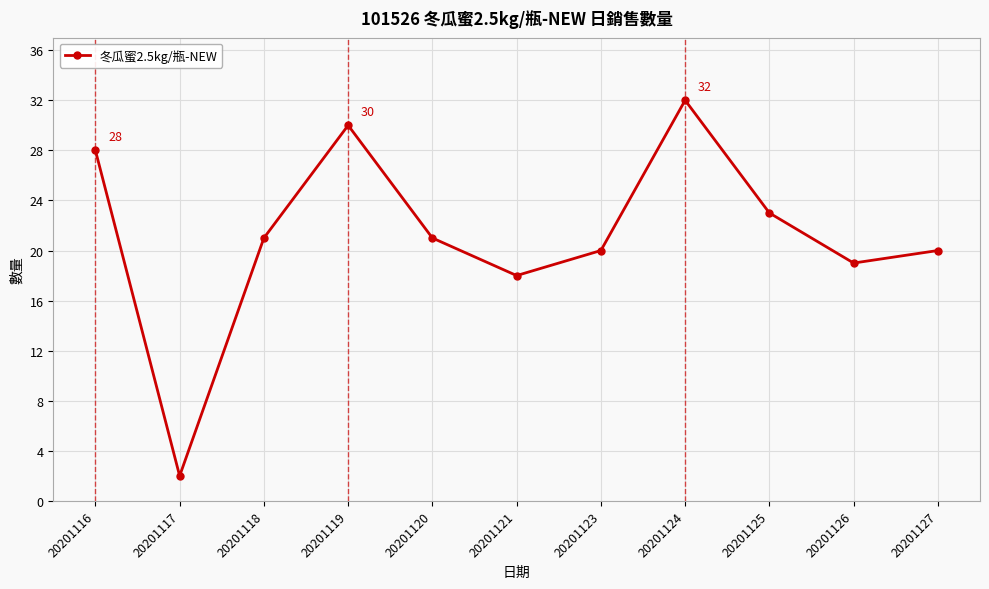

At which category does the data reach its first local valley?

20201117